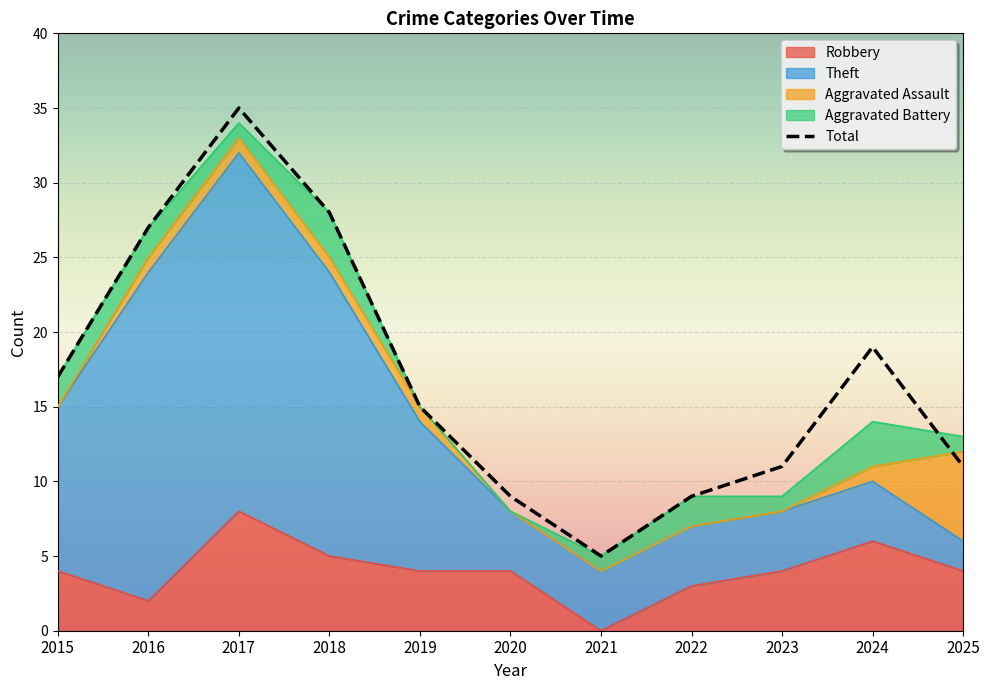

Reading left to right, what are all the values shown in this chart?

Robbery: 4	2	8	5	4	4	0	3	4	6	4
Theft: 11	22	24	19	10	4	4	4	4	4	2
Aggravated Assault: 0	1	1	1	1	0	0	0	0	1	6
Aggravated Battery: 2	2	1	3	0	0	1	2	1	3	1
Total: 17	27	35	28	15	9	5	9	11	19	11